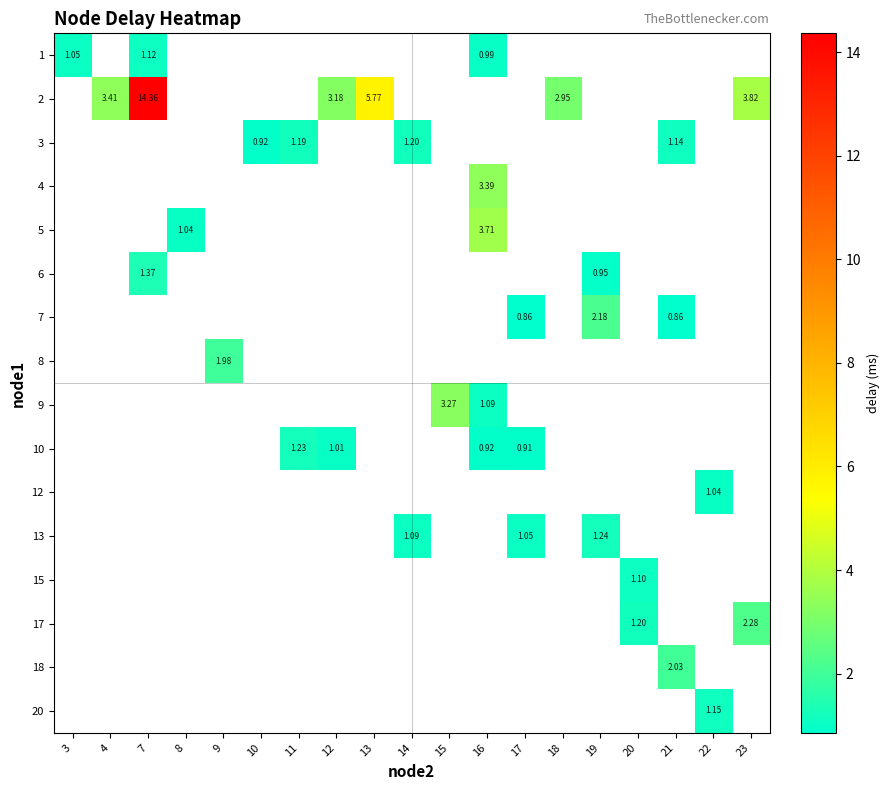

Is the value of 8 at 10 greater than the value of 1 at 15?

No